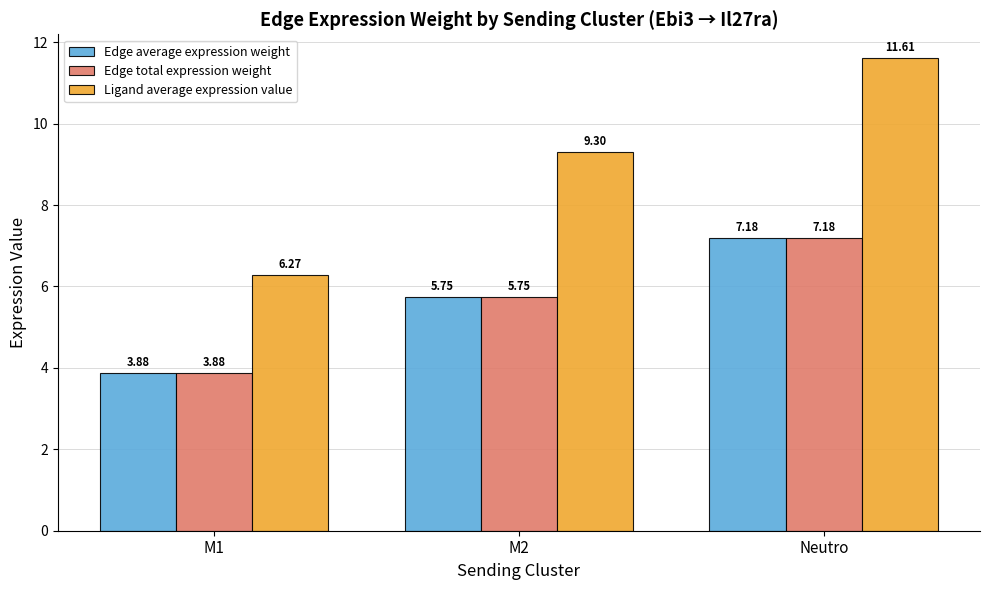

What position from the left is M2?

2